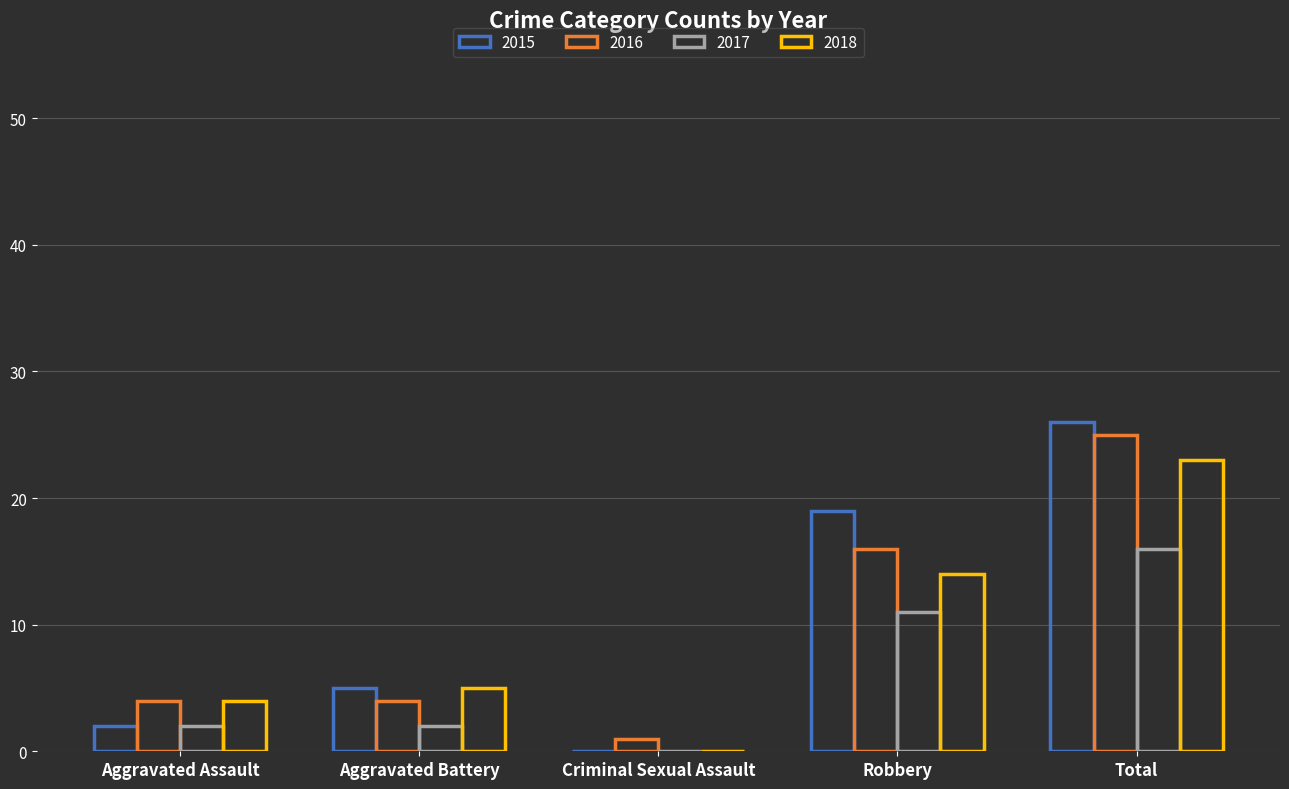

How many 2016 values are between 4 and 16?

3